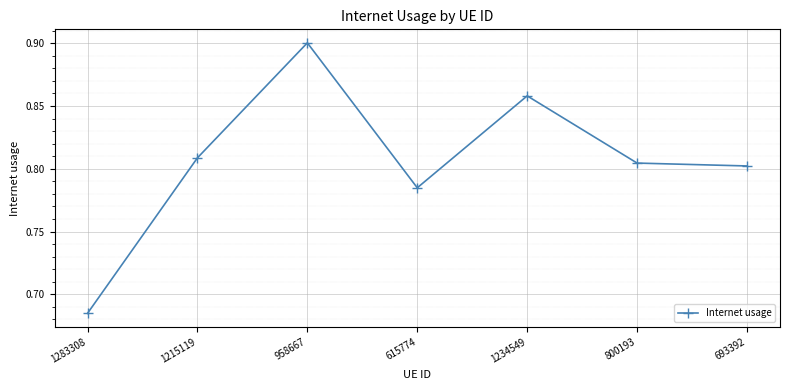

List the labels in order of value, smallest first.

1283308, 615774, 693392, 800193, 1215119, 1234549, 958667